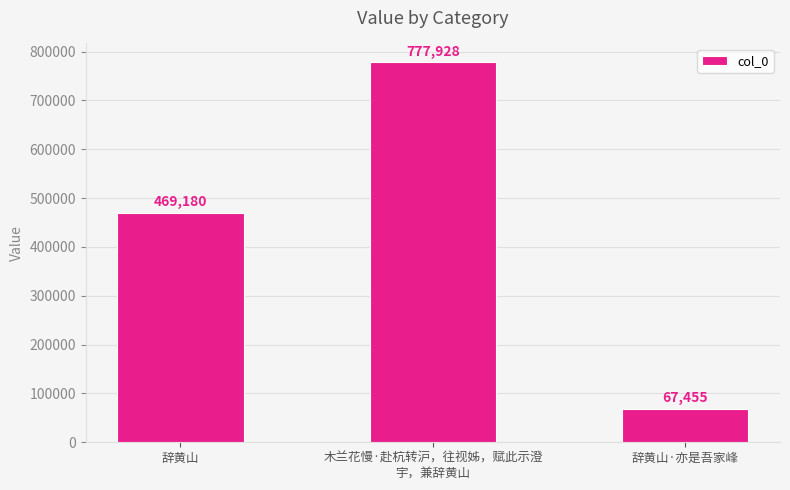

Rank the categories by value from lowest to highest.

辞黄山·亦是吾家峰, 辞黄山, 木兰花慢·赴杭转沪，往视姊，赋此示澄
宇，兼辞黄山